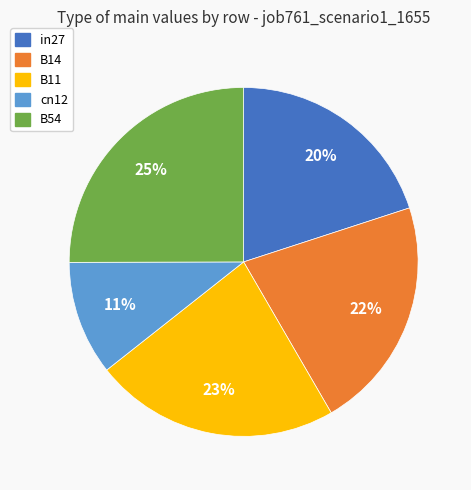

The cn12 slice represents 11% of the pie. True or false?

True